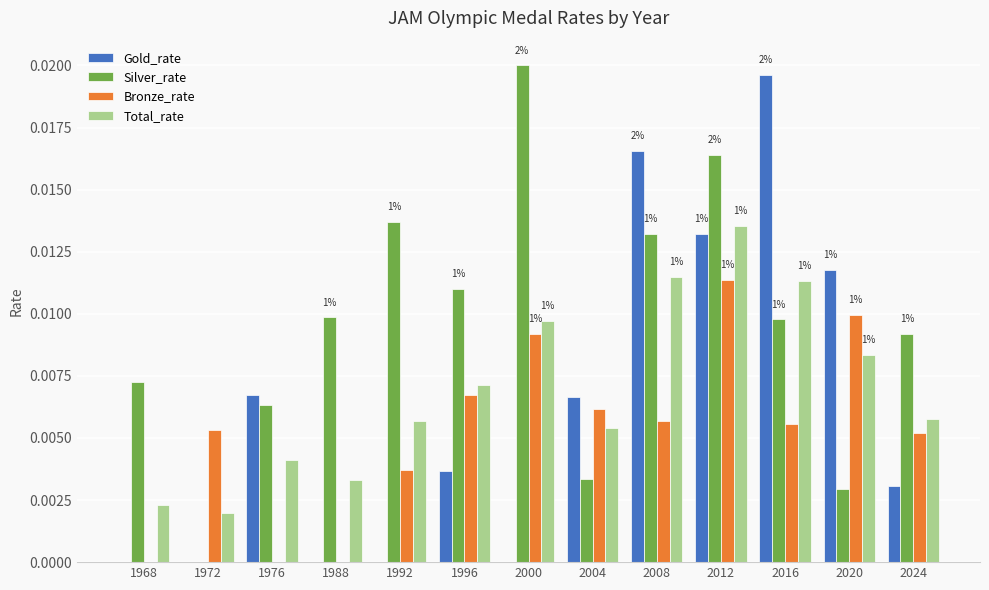

Is it true that Gold_rate equals 0.0 at 2016?

True